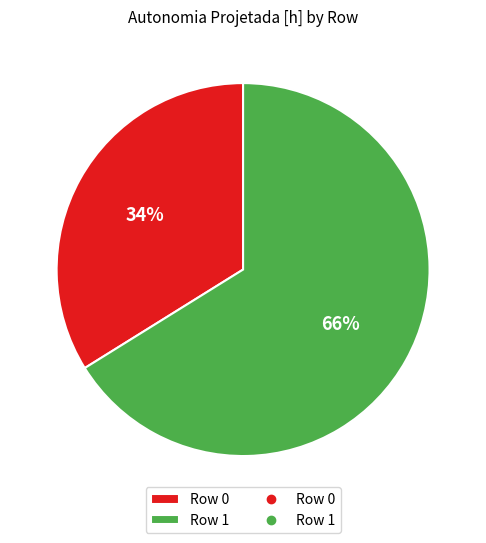

What is the smallest slice in the pie chart?

Row 0